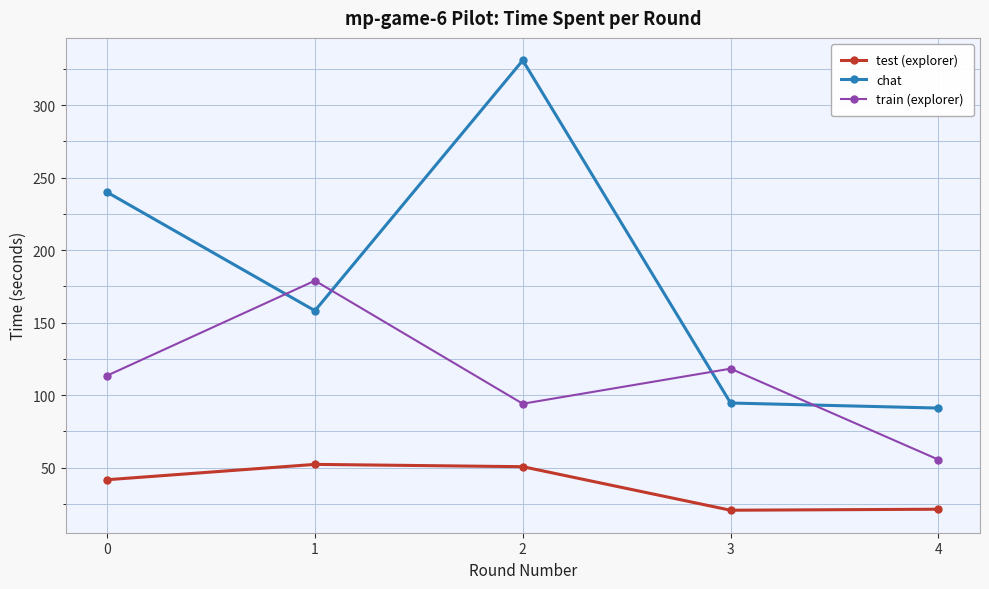

Which series changed the most between 0 and 2?

chat